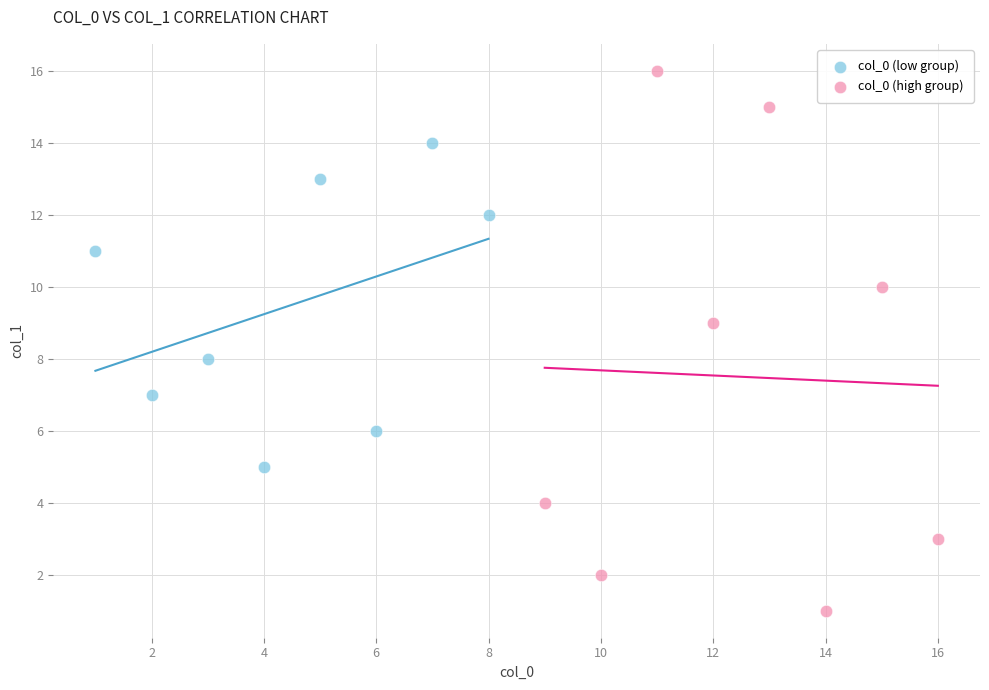

Which series reaches the minimum Y coordinate?

col_0 (high group)